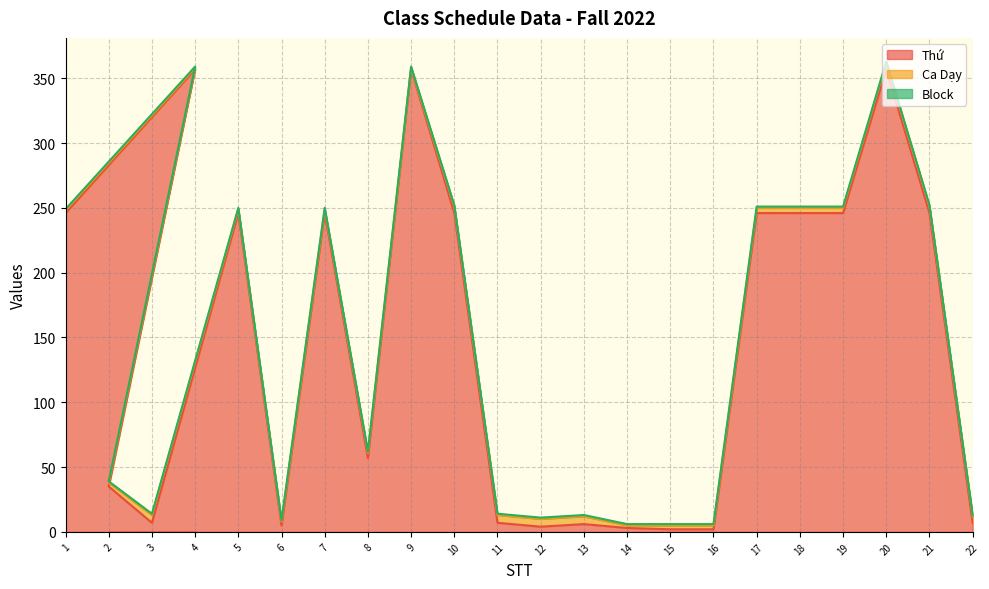

What are all the series names shown in the legend?

Thứ, Ca Dạy, Block